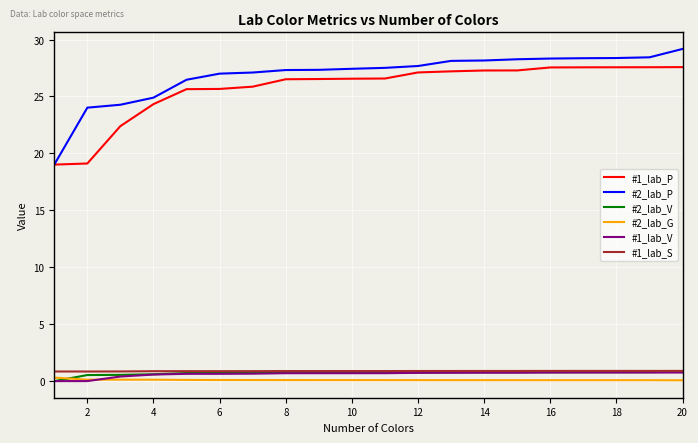

What is the maximum value for #2_lab_V?

0.8